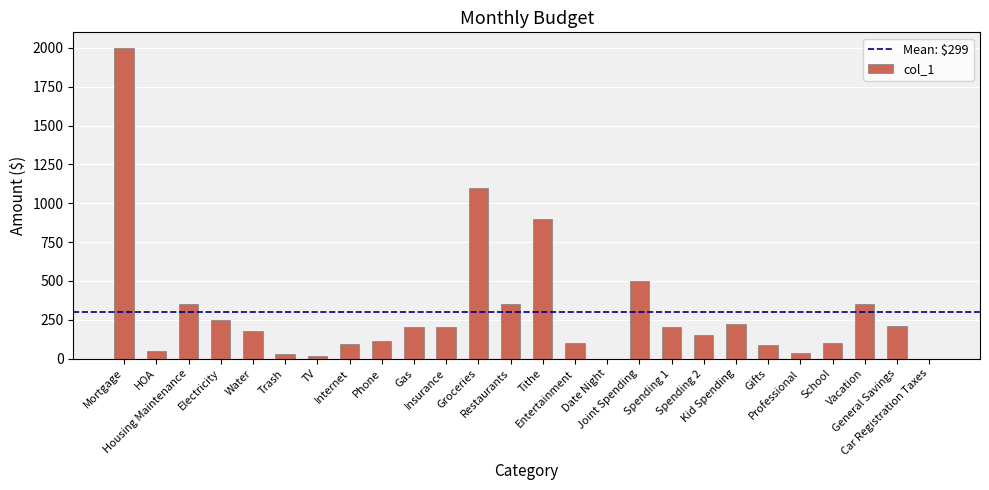

What is the maximum value shown in the chart?

2000